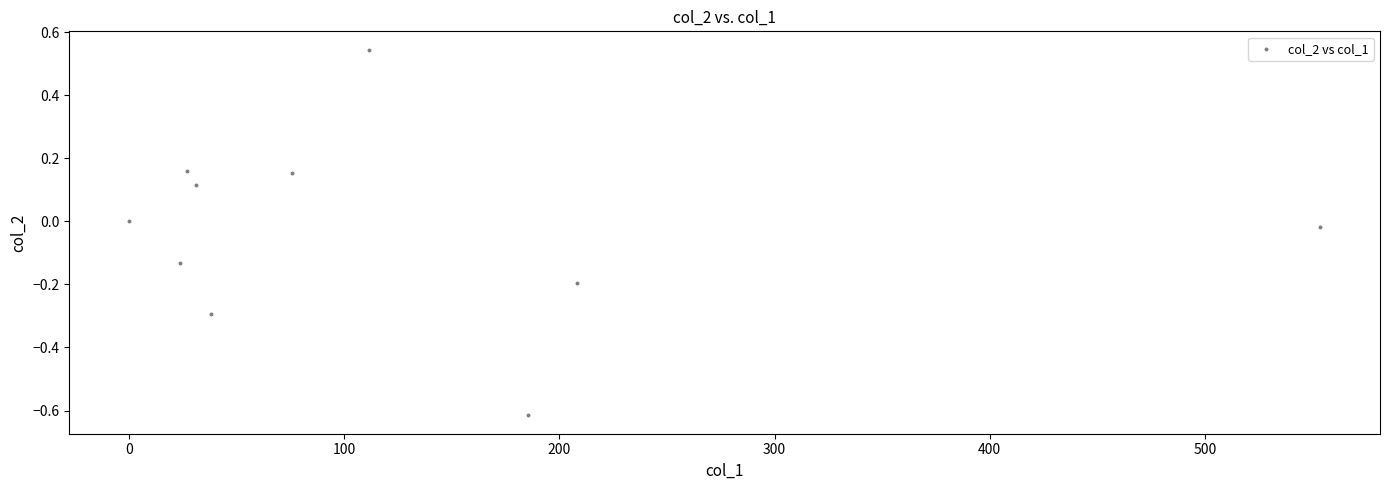

What is the average X value?

125.5